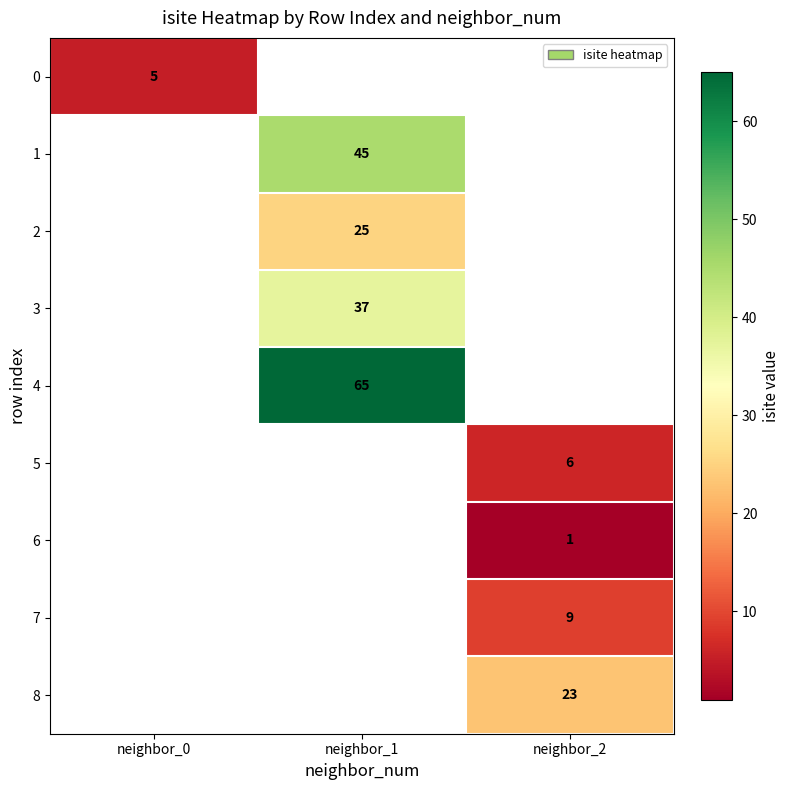

True or false: 6 has a value of 1 at neighbor_2.

True